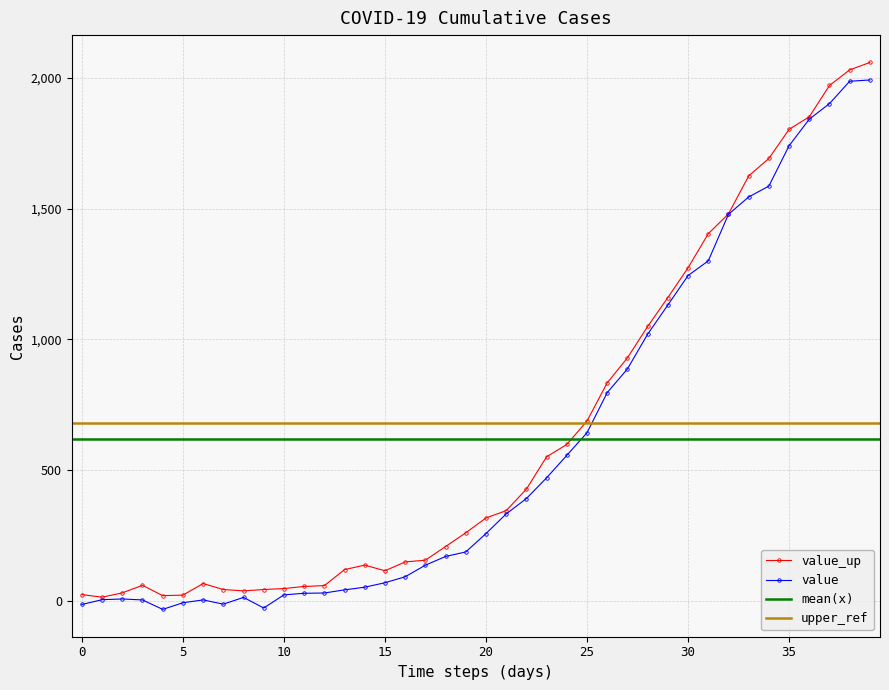

The value of value at 15 is 70.5. True or false?

True